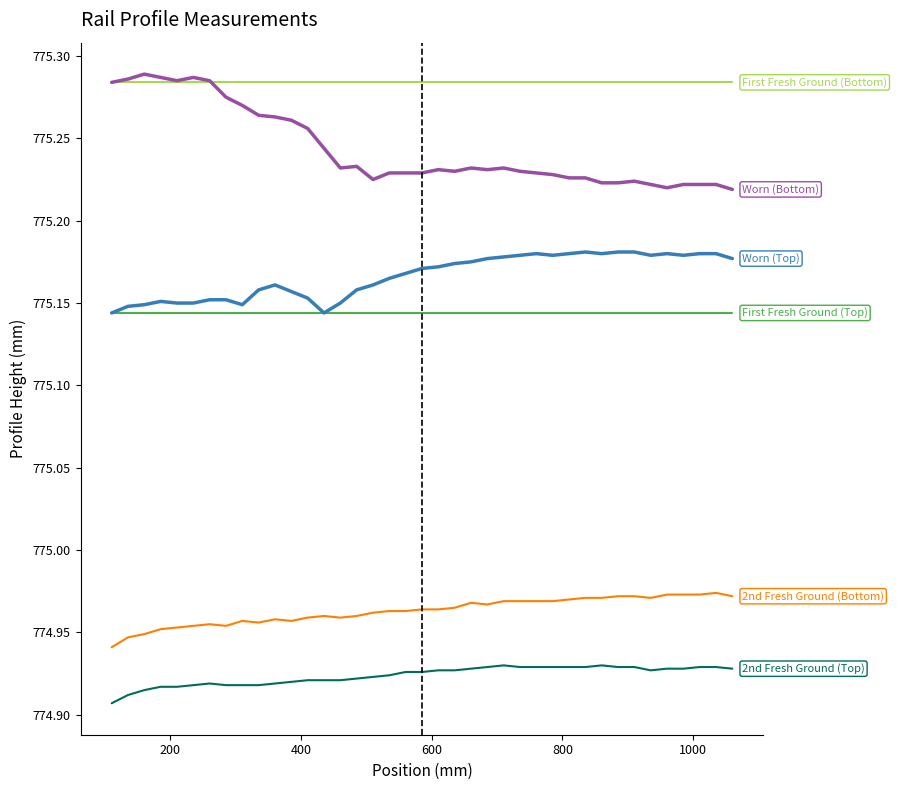

Does the chart display data point markers on the line(s)?

No